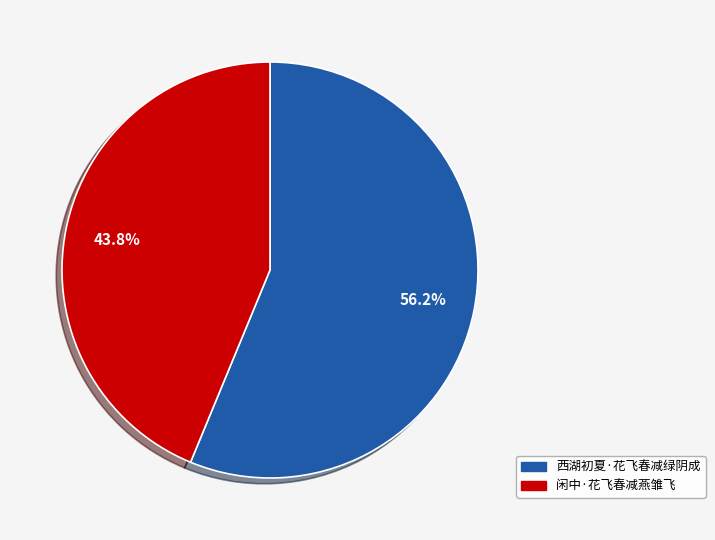

Is it true that 闲中·花飞春减燕雏飞 is 51% of the pie?

False